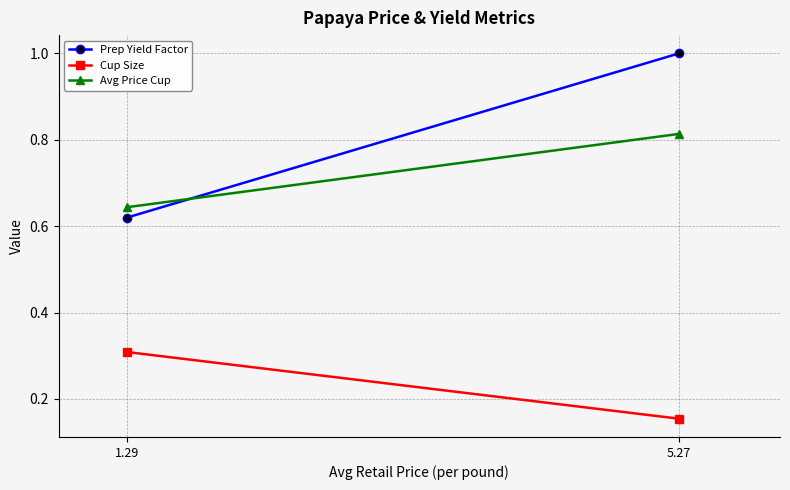

What is the sum of all Prep Yield Factor values?

1.6